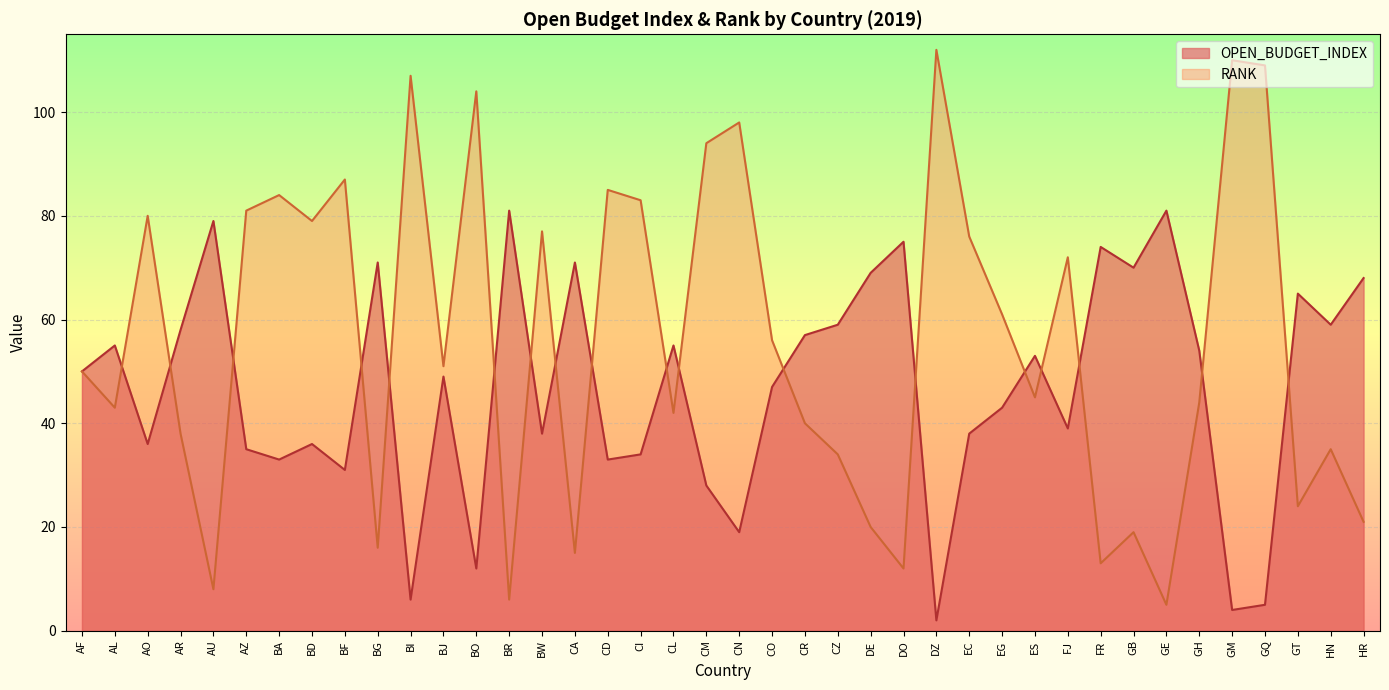

At which category is the sum across all series the highest?

CM